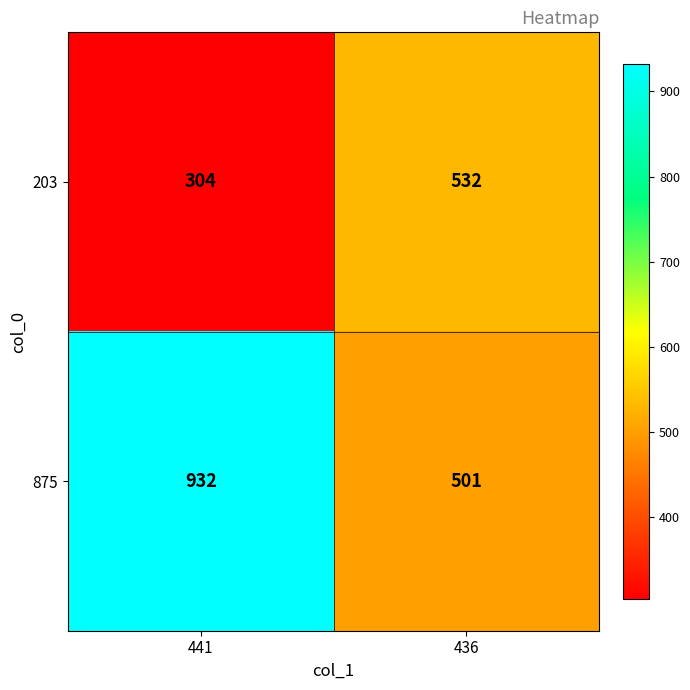

What is the sum of the 203 values at 441 and 436?

836